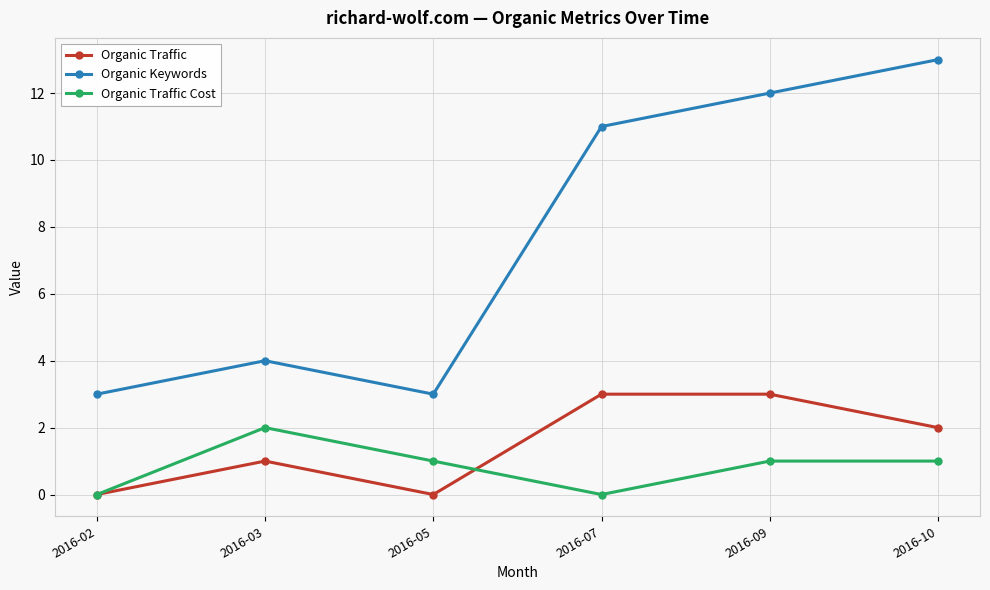

What is the maximum value shown in the chart?

13